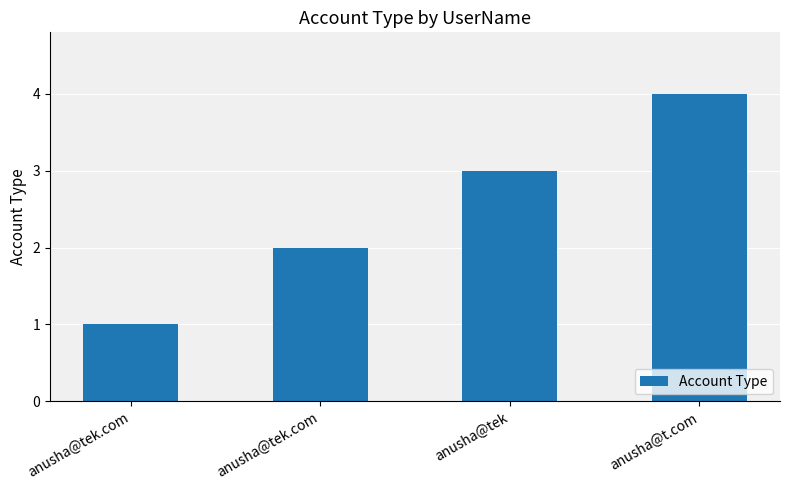

Which category has the lowest value across all series?

anusha@tek.com